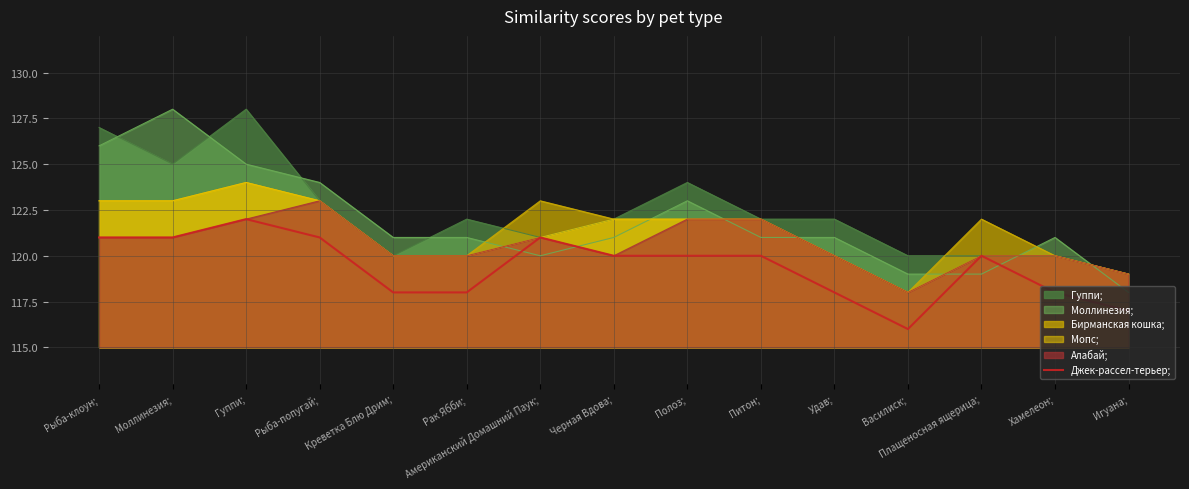

Which series has the widest spread of values?

Моллинезия;